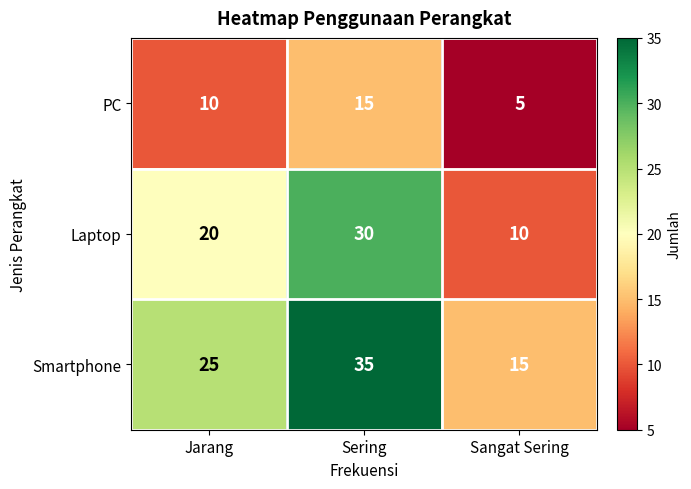

Reading left to right, extract all data points from this chart.

PC: Jarang=10	Sering=15	Sangat Sering=5
Laptop: Jarang=20	Sering=30	Sangat Sering=10
Smartphone: Jarang=25	Sering=35	Sangat Sering=15